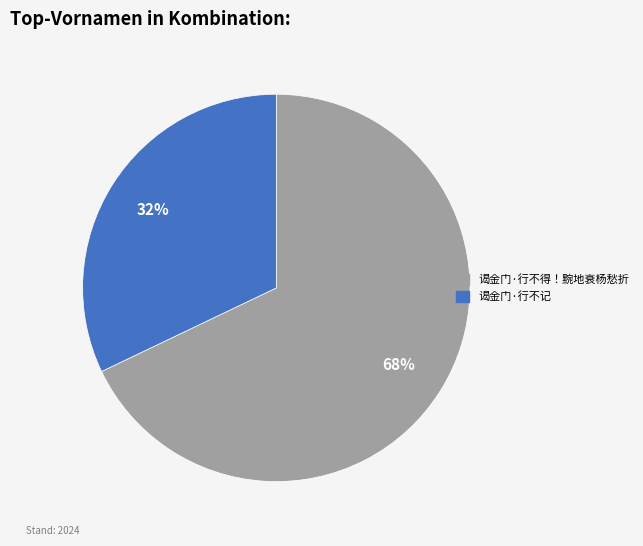

What is the ratio of the value at 谒金门·行不得！黦地衰杨愁折 to the value at 谒金门·行不记?

2.1